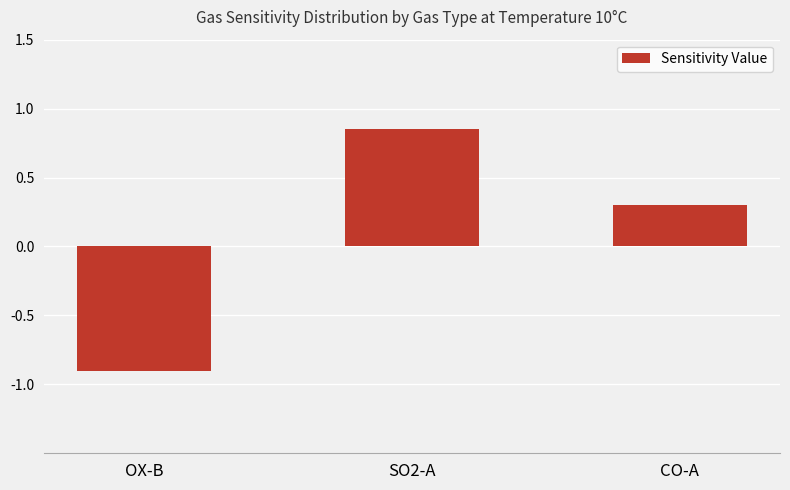

What is the minimum value shown in the chart?

-0.9